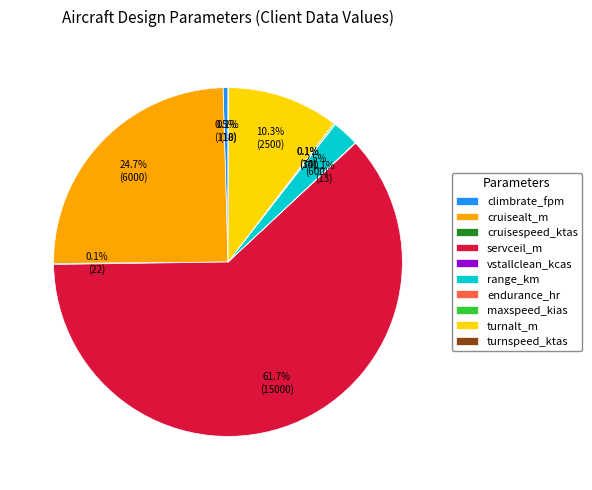

Is there any slice that represents more than half of the pie?

Yes